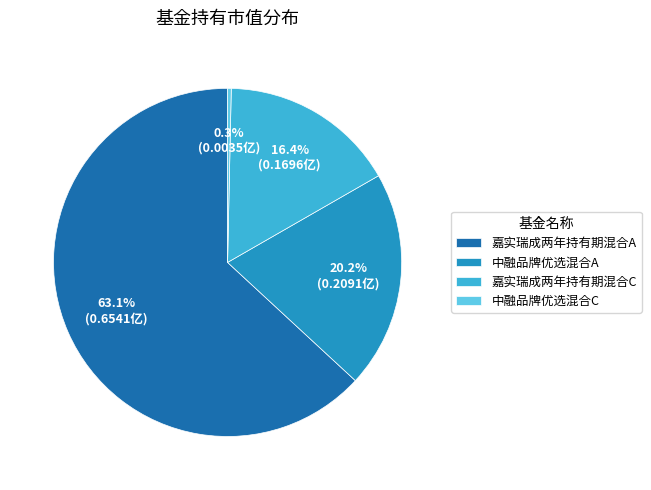

Rank the categories by value from highest to lowest.

嘉实瑞成两年持有期混合A, 中融品牌优选混合A, 嘉实瑞成两年持有期混合C, 中融品牌优选混合C